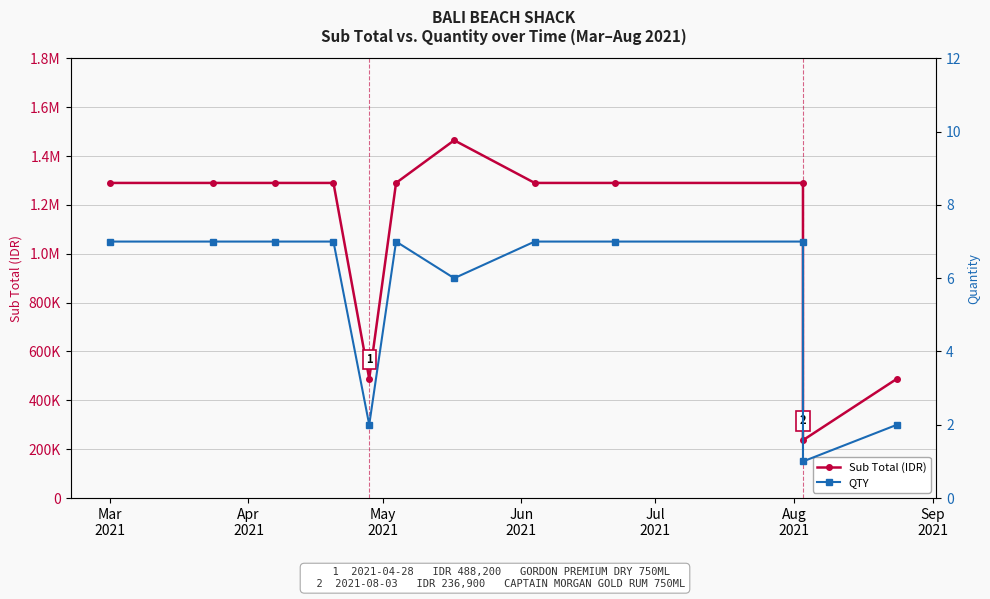

True or false: Sub Total (IDR) and QTY cross at least once.

False